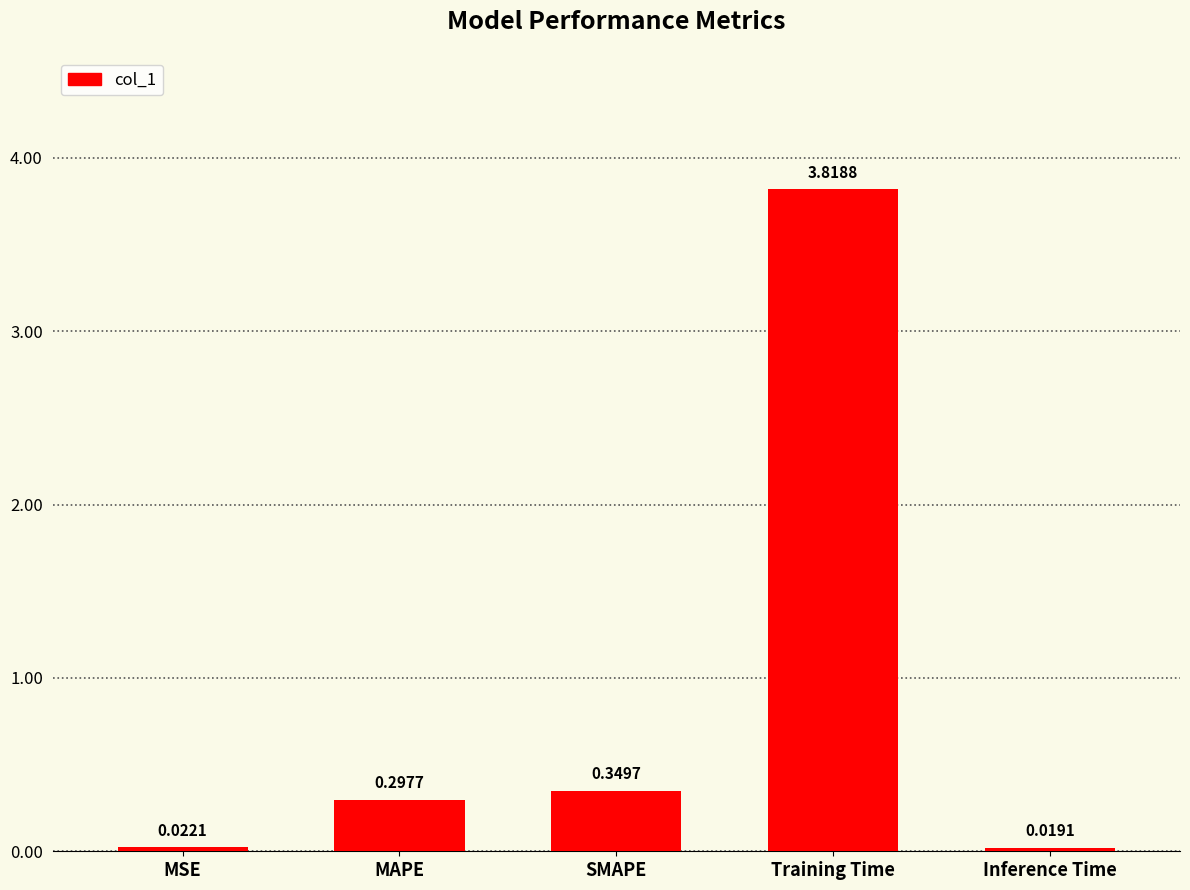

At which label is the value closest to 1?

SMAPE